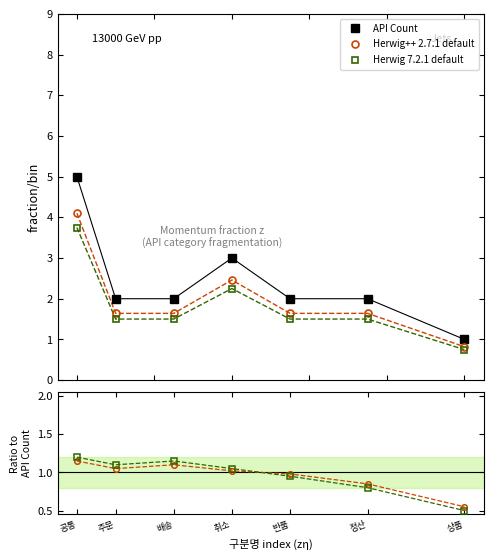

What is the label of the 4th point from the left?

취소